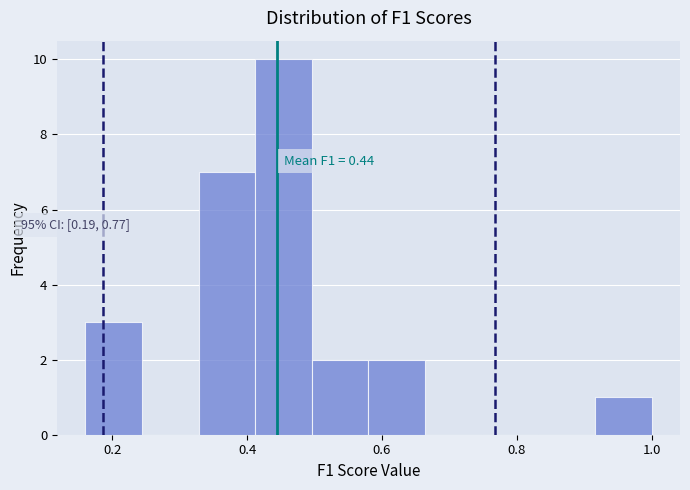

Over which range of the x-axis is the bar tallest?

0.42 to 0.50